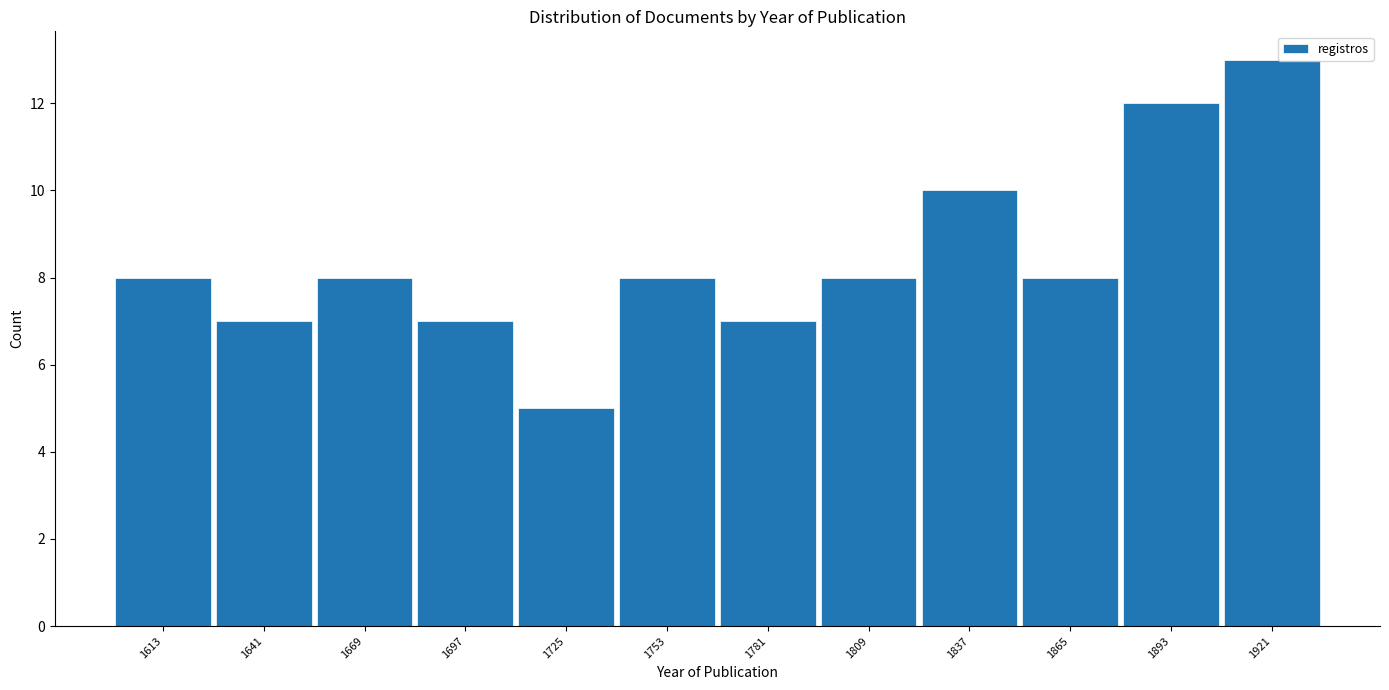

Which range on the x-axis has the tallest bar?

1905 to 1935